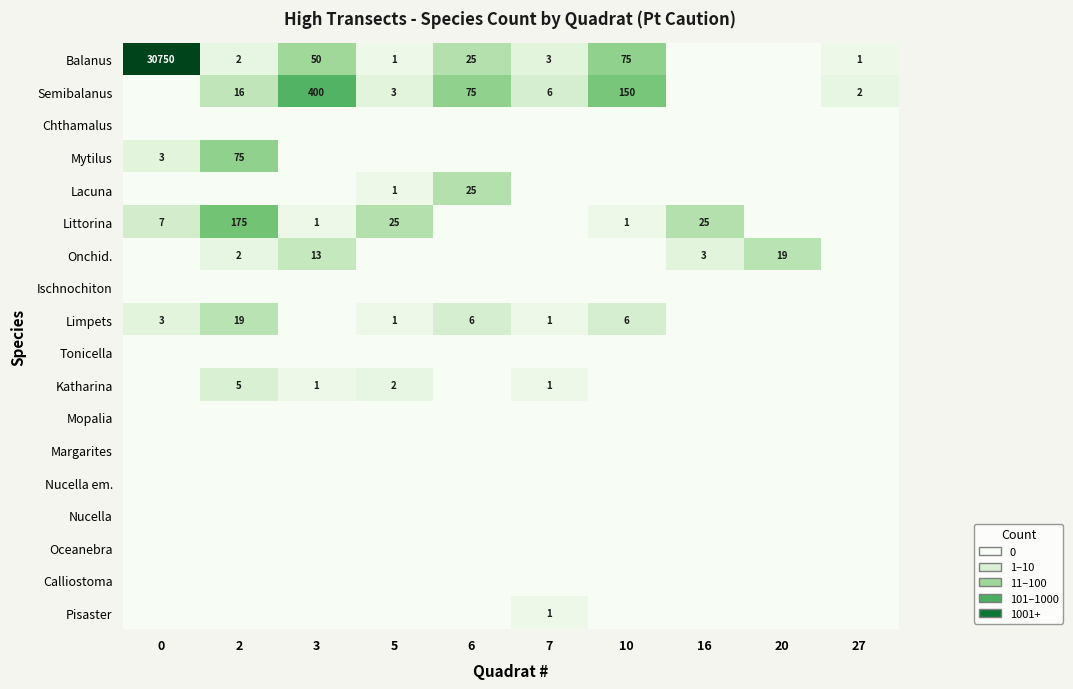

The Semibalanus series shows 2.1 at 20. True or false?

False